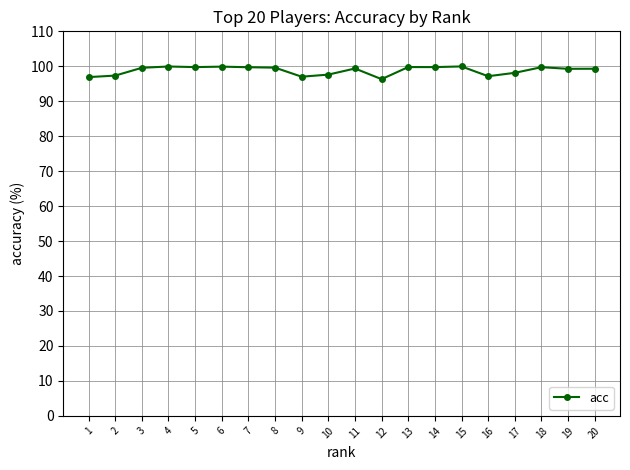

True or false: there are more than 2 points higher than both neighbors.

True